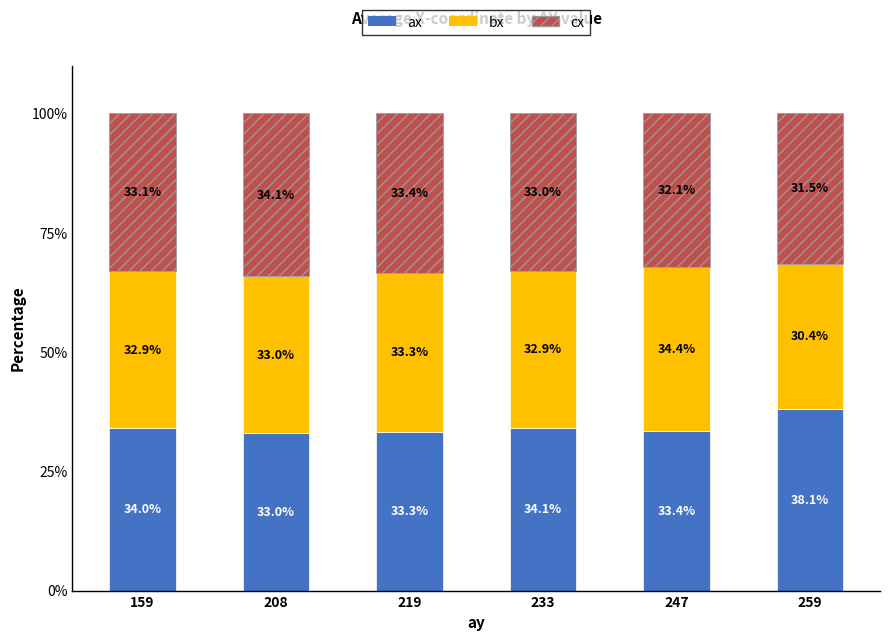

Where is ax nearest to the value 35?

233